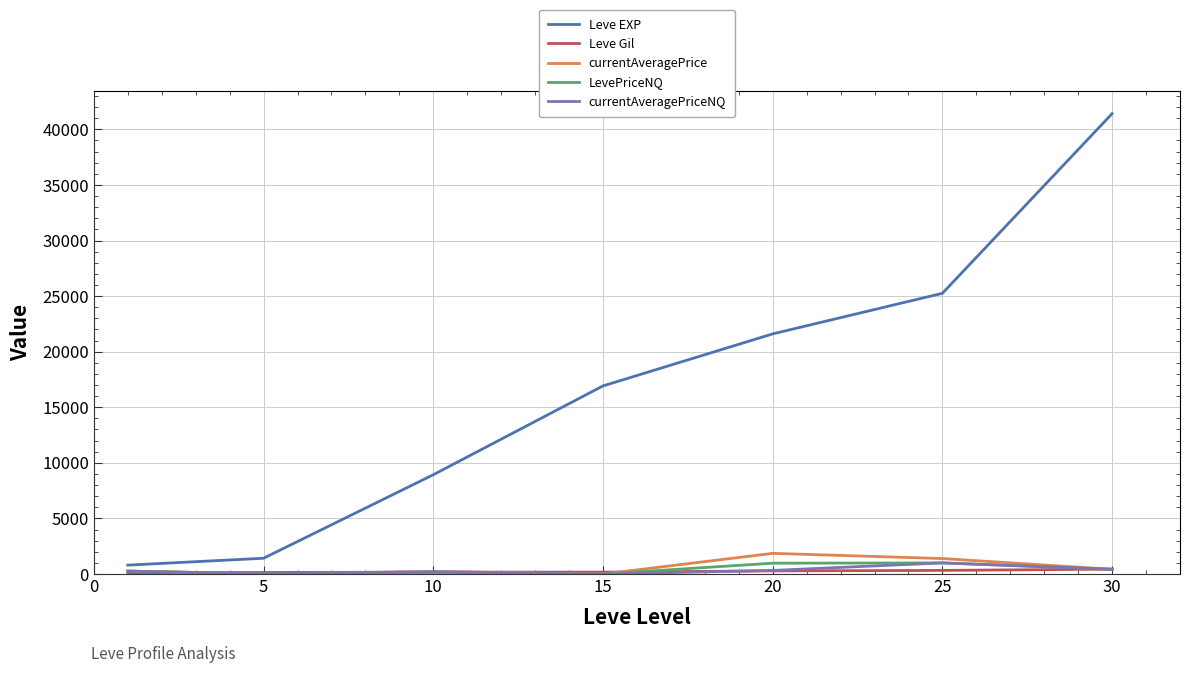

Which series has the largest total across all categories?

Leve EXP